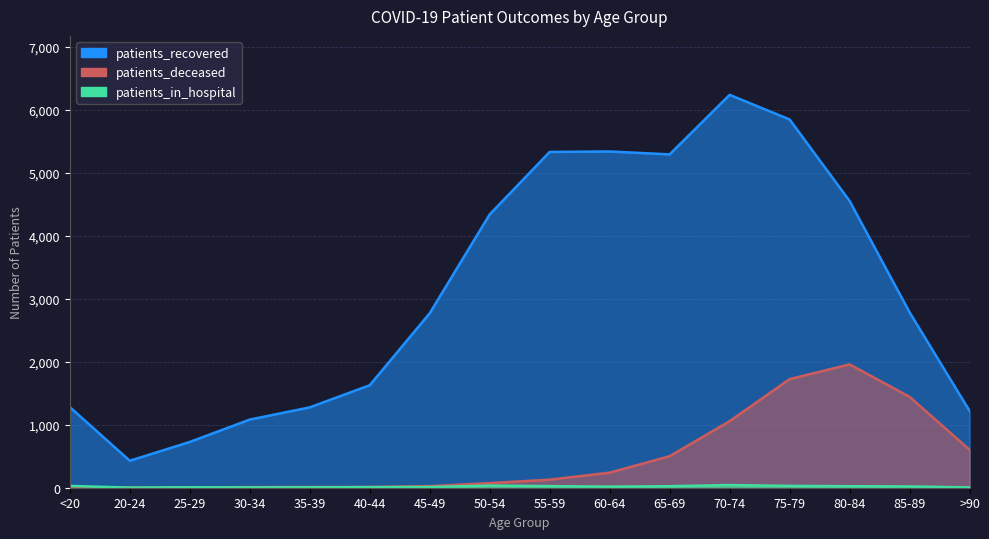

Which category has the highest value across all series?

70-74